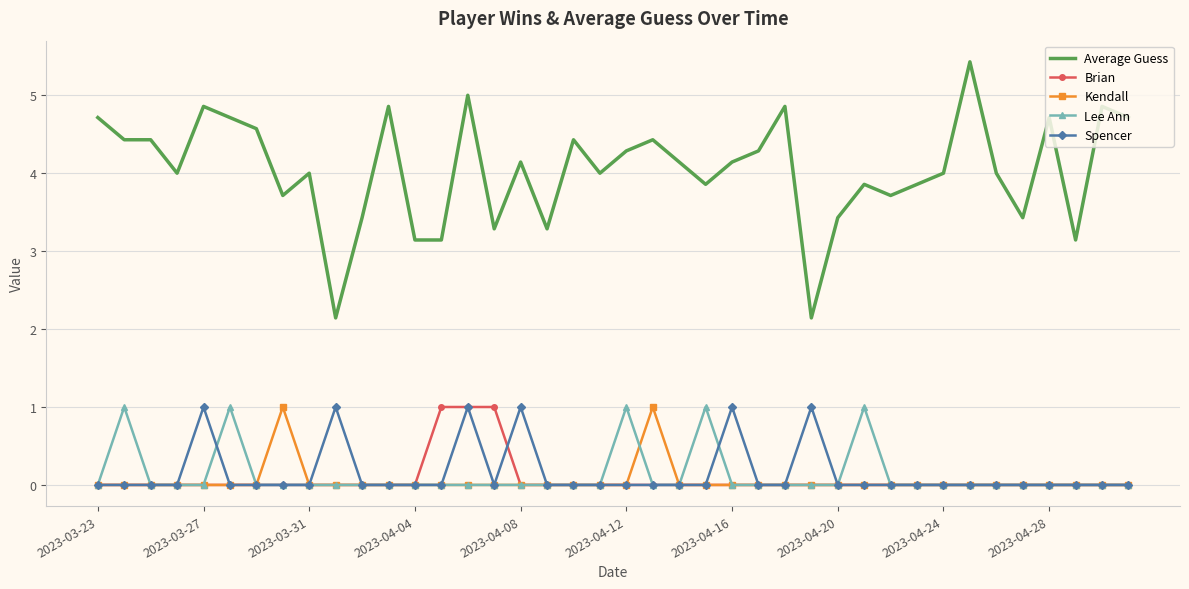

True or false: Spencer and Average Guess cross at least once.

False